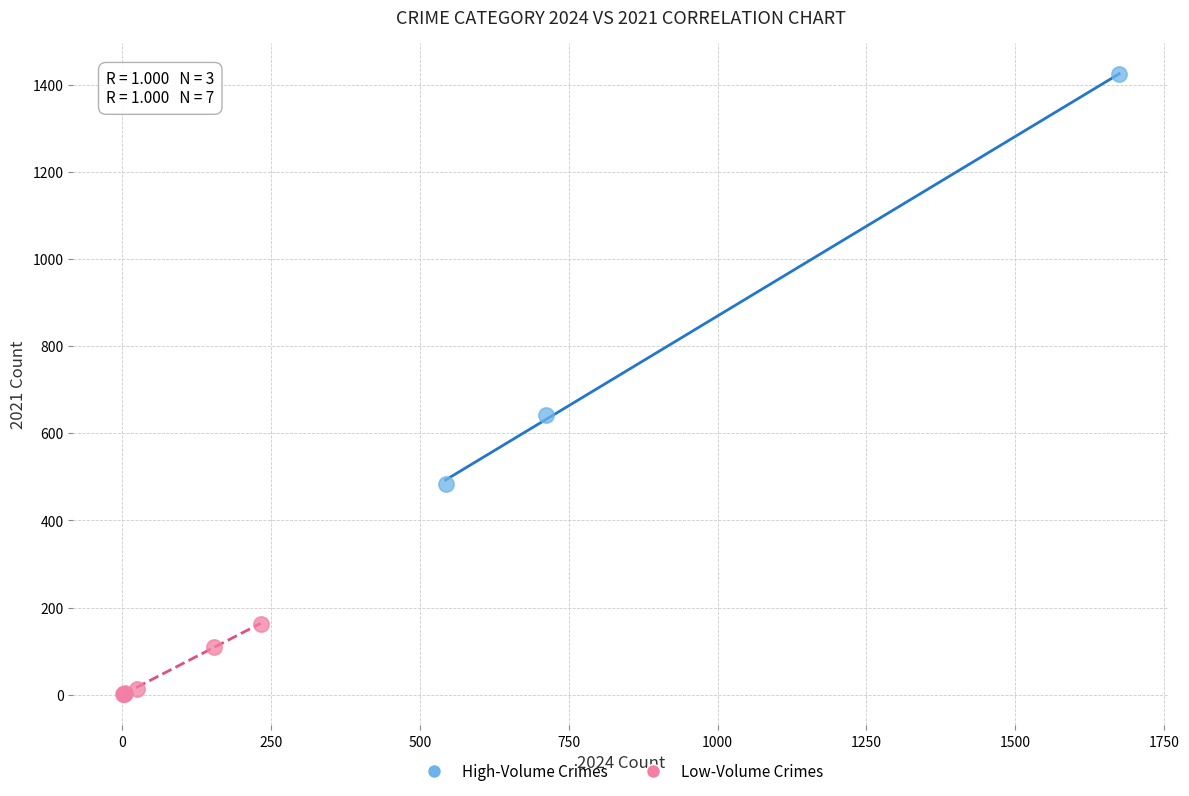

Which series has the widest spread of Y values?

High-Volume Crimes